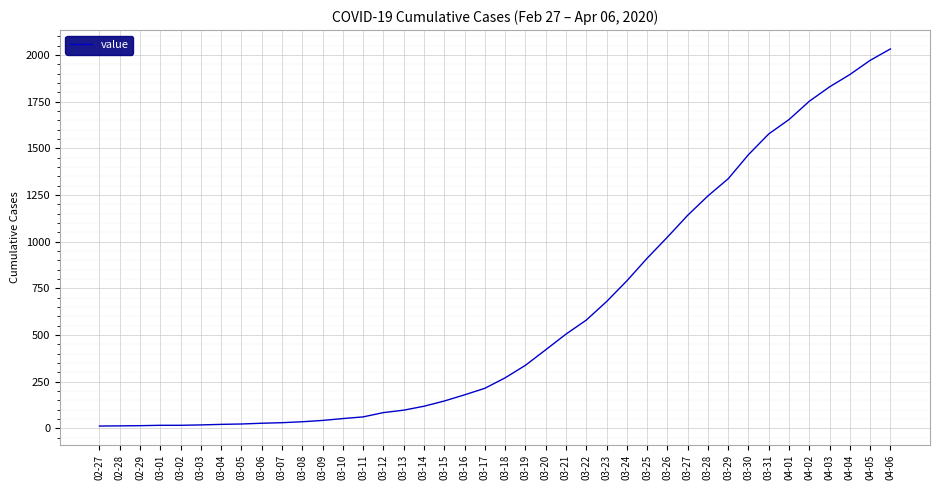

Between 03-13 and 03-23, which is larger?

03-23